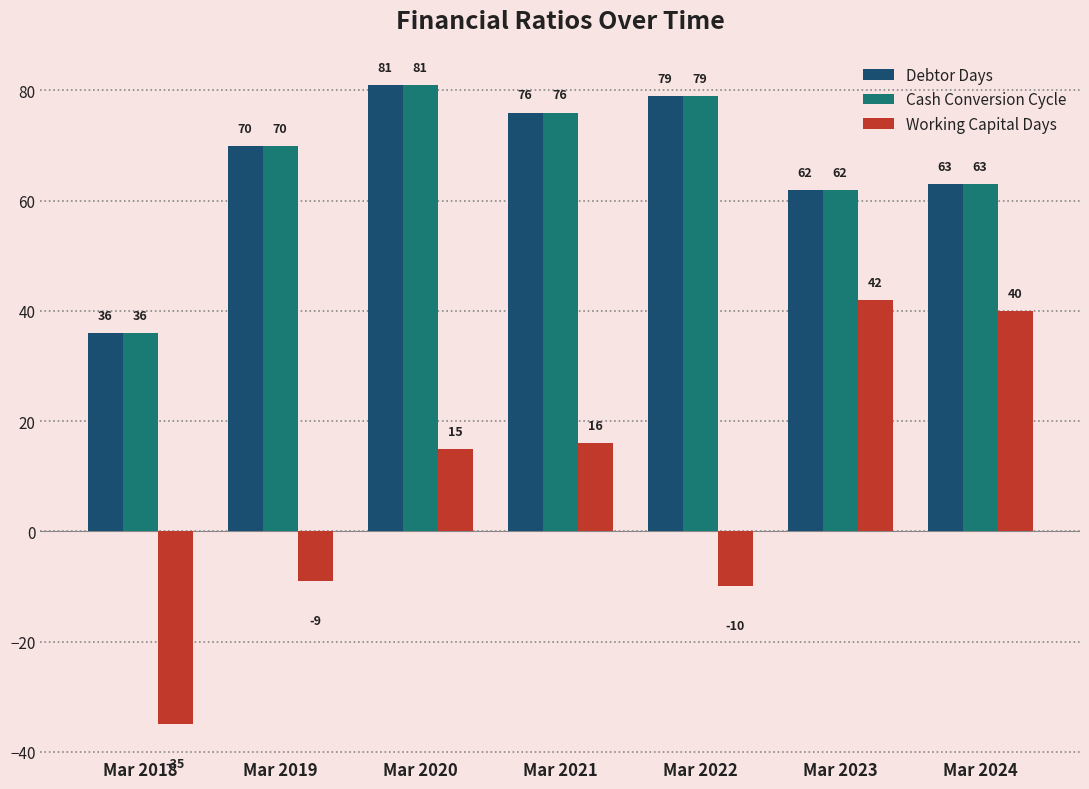

What is the value of the Debtor Days bar at the 5th from the left?

79